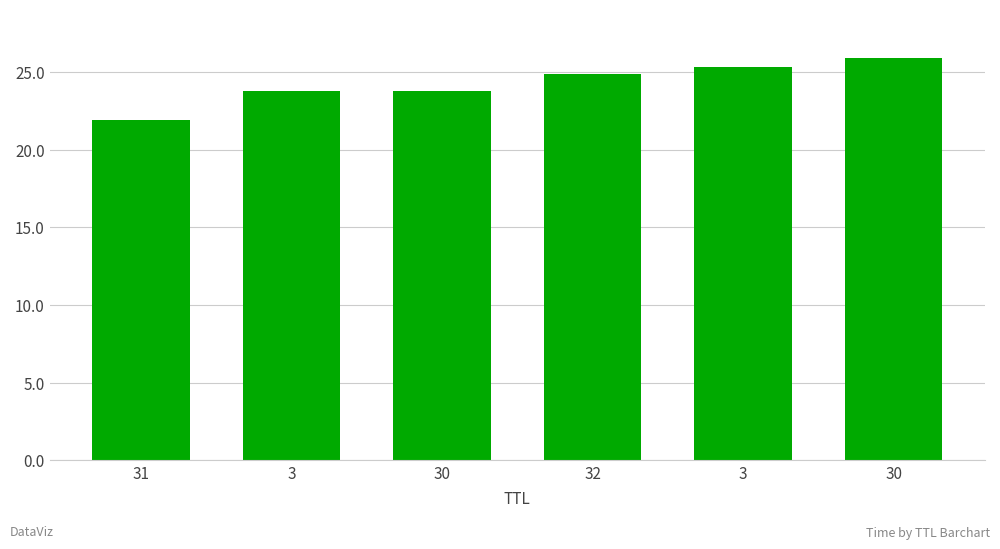

What is the difference between the values at 3 and 32?

1.1